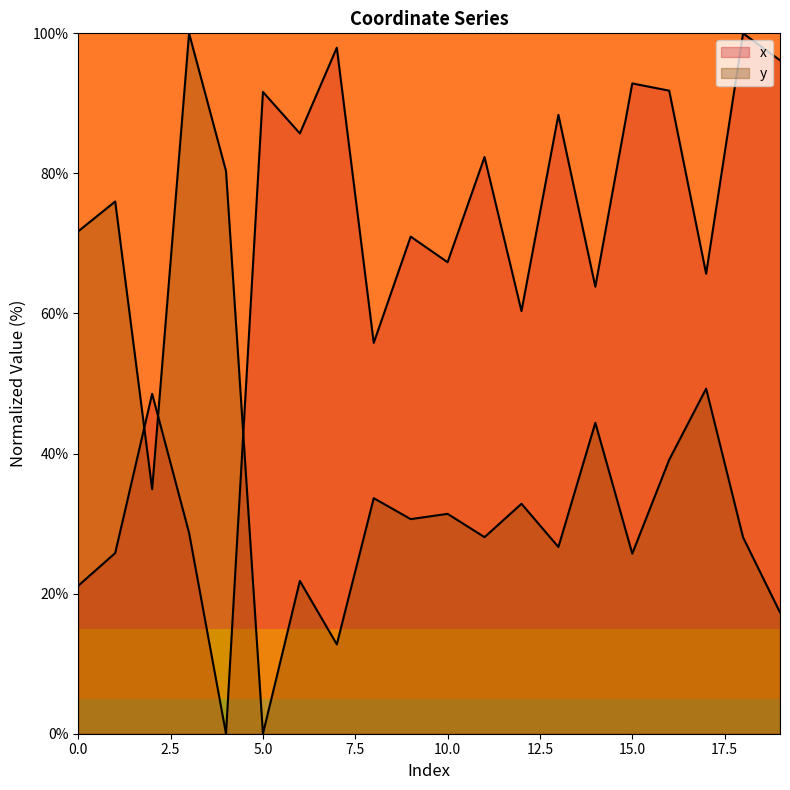

Which series has the widest spread of values?

x